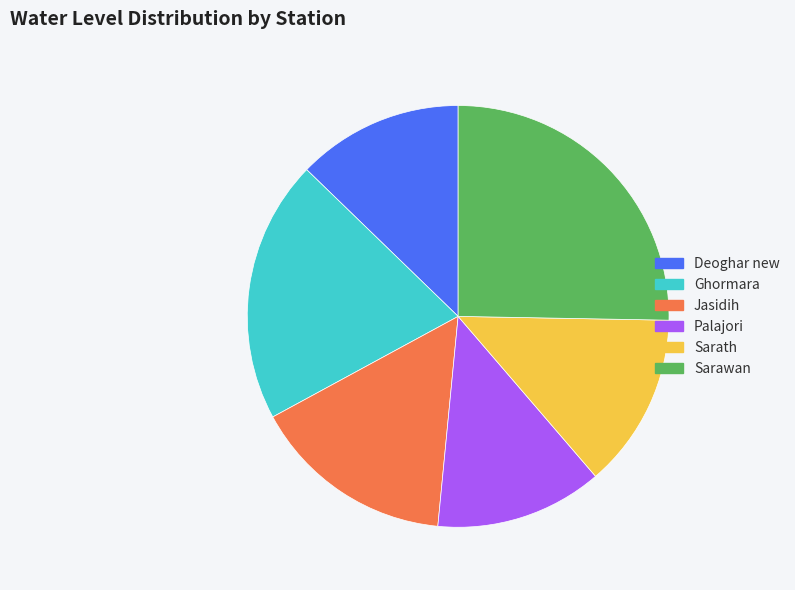

Approximately how many times larger is the value at Palajori compared to Deoghar new?

1.0